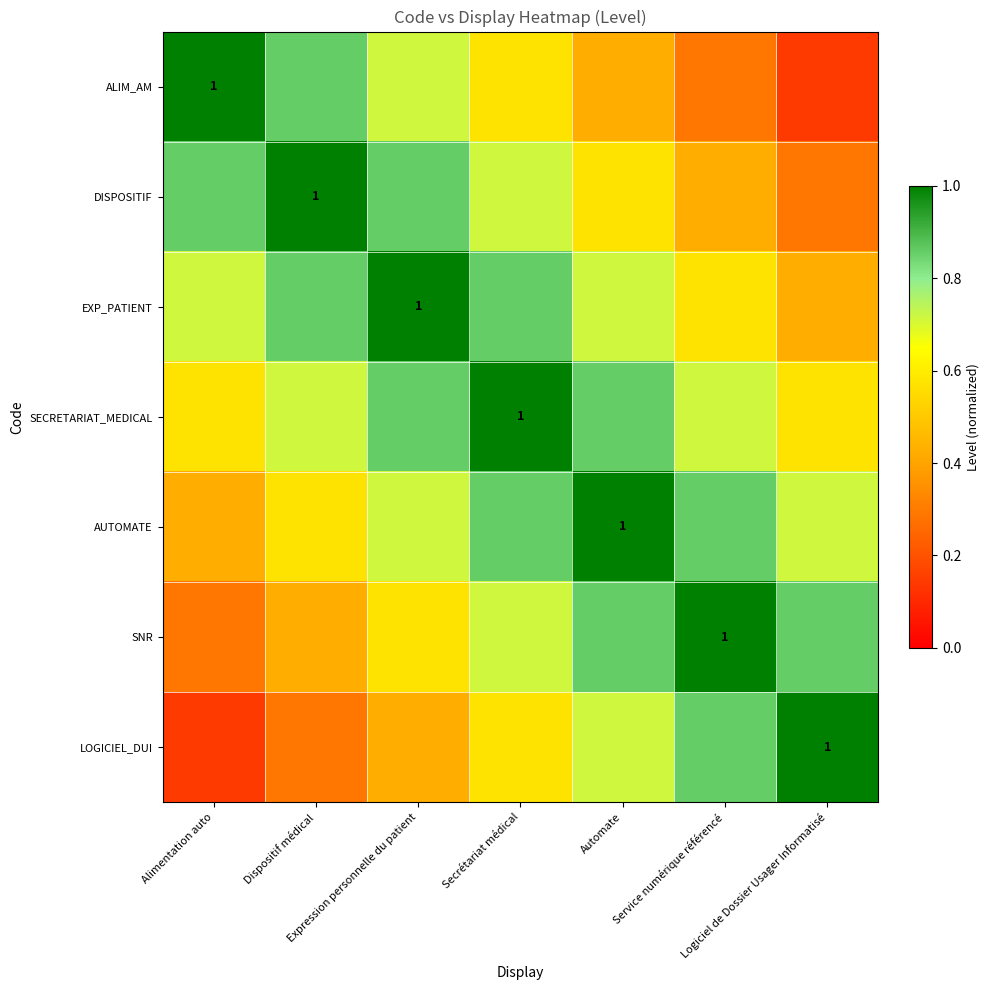

At which category is the sum across all series the highest?

Secrétariat médical